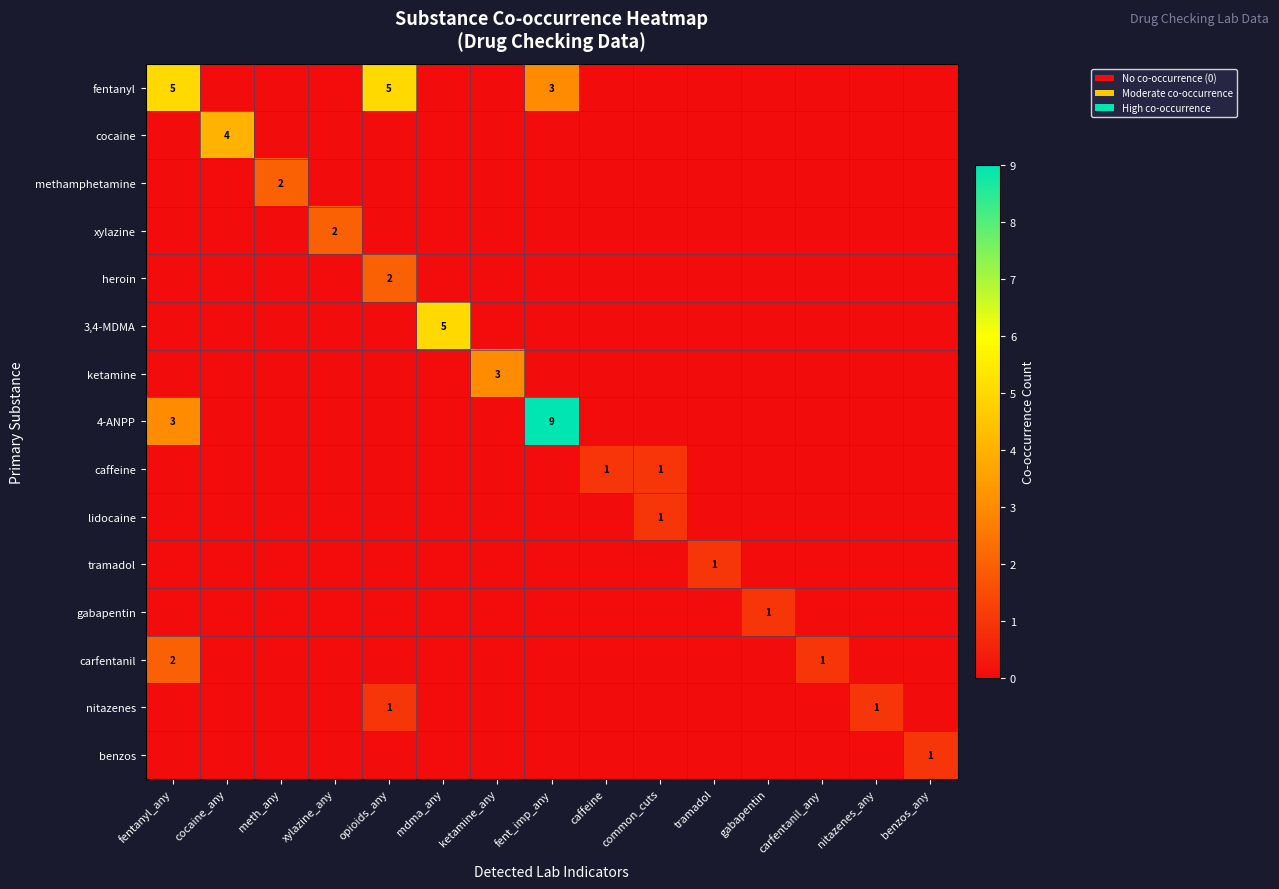

What is the total value across all series at fent_imp_any?

12